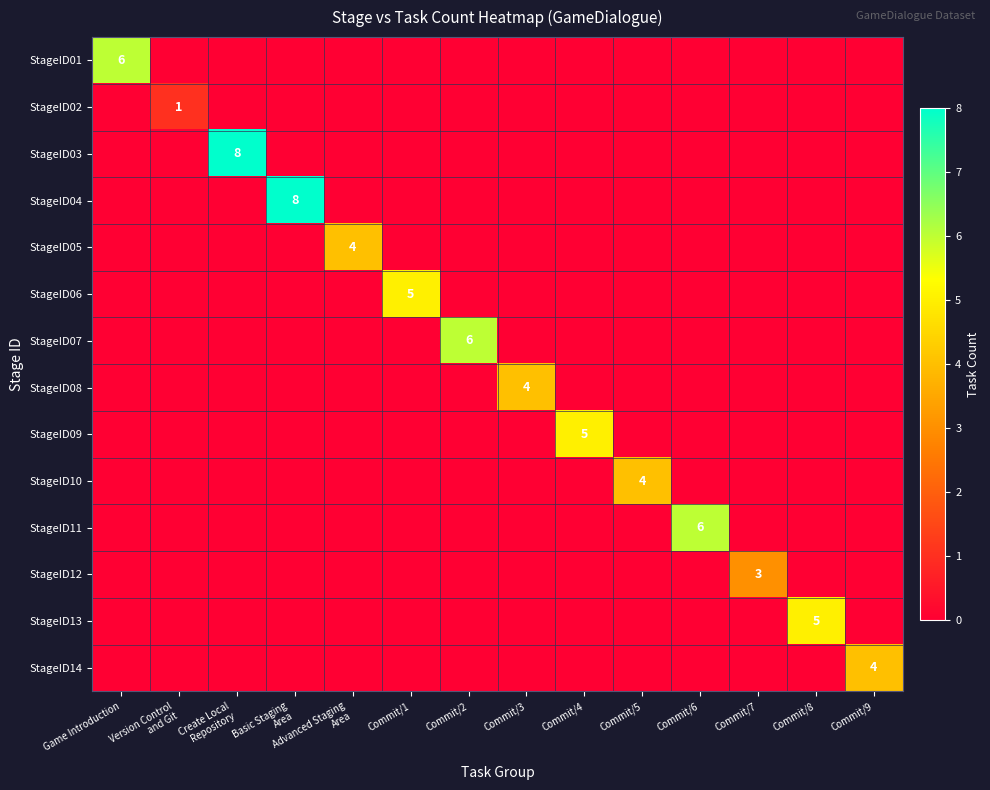

At how many categories does at least one series exceed 5?

5